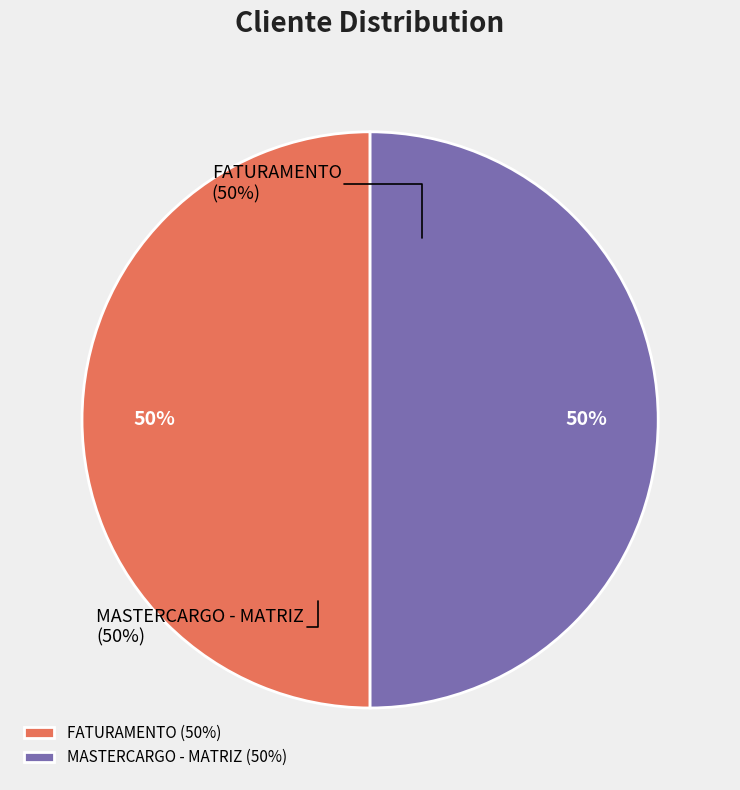

How much of the chart is everything except FATURAMENTO?

50.0%